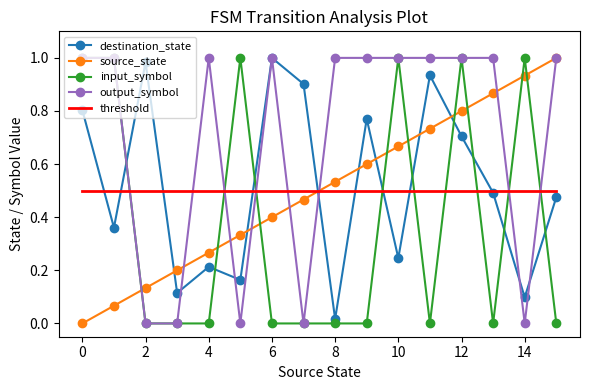

Which series has the largest total across all categories?

output_symbol